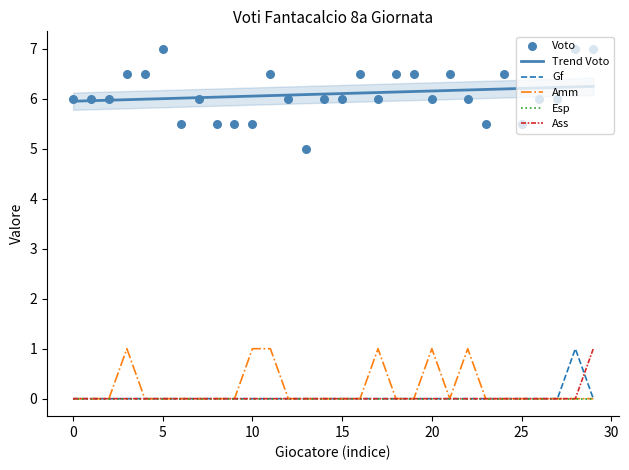

What are all the series names shown in the legend?

Trend Voto, Gf, Amm, Esp, Ass, Voto